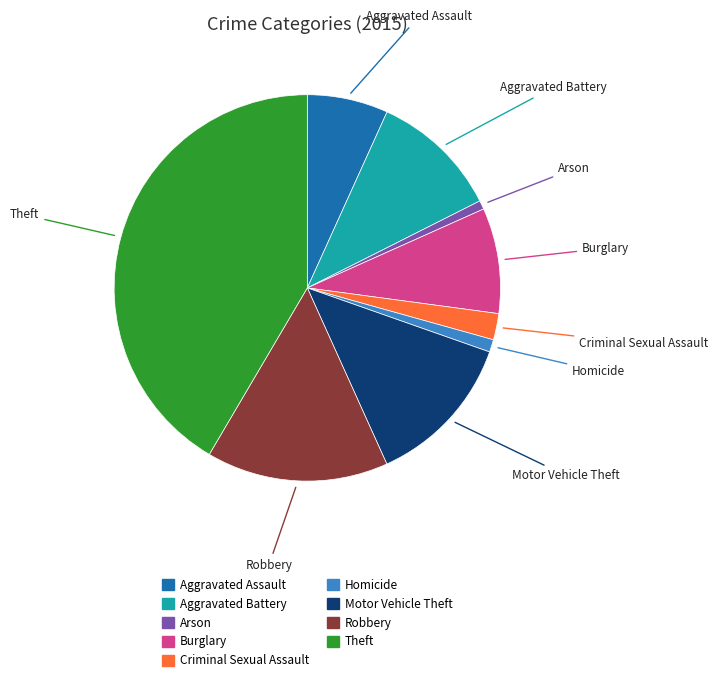

Does Criminal Sexual Assault represent more than half of the total?

No